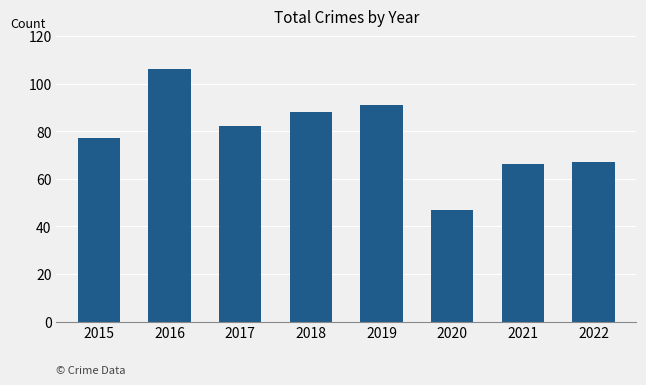

Is it true that the value at 2018 is 88?

True